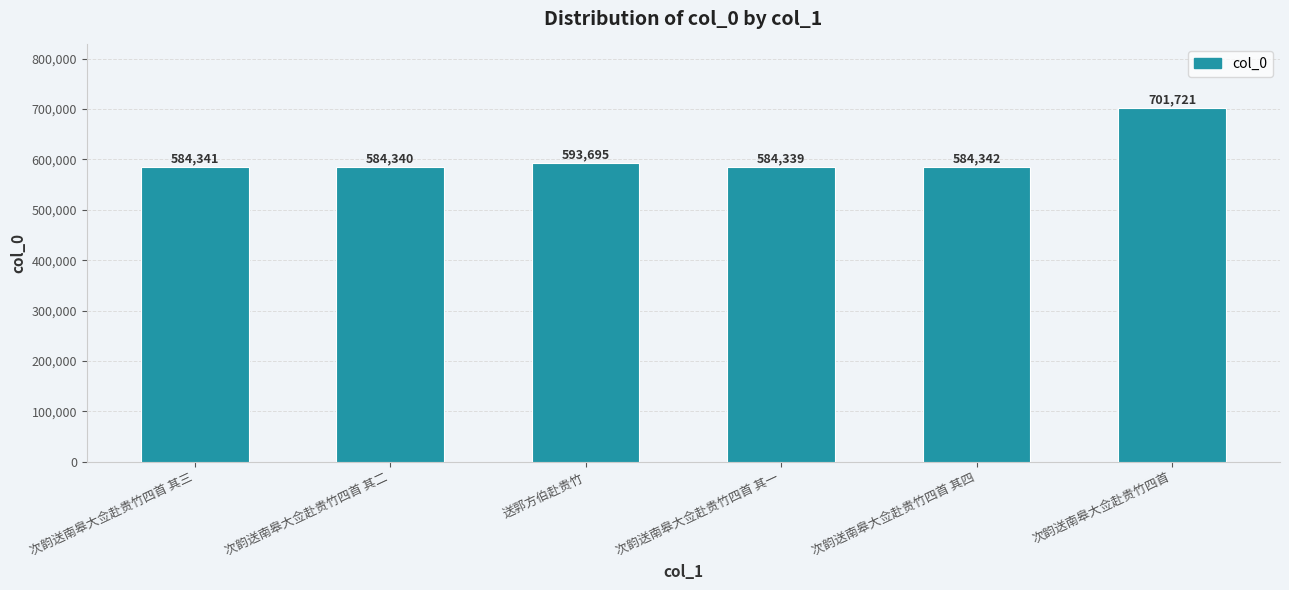

Reading left to right, extract all data points from this chart.

584341	584340	593695	584339	584342	701721